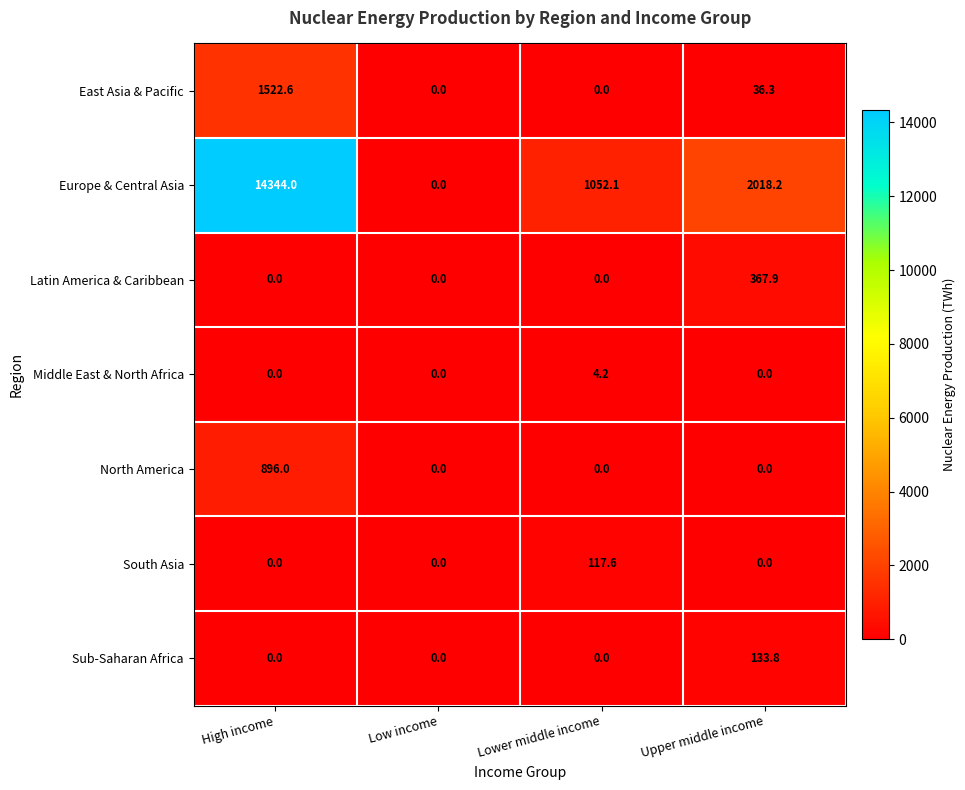

Reading right to left, what are all the values shown in this chart?

East Asia & Pacific: Upper middle income=36.3	Lower middle income=0.0	Low income=0.0	High income=1522.6
Europe & Central Asia: Upper middle income=2018.2	Lower middle income=1052.1	Low income=0.0	High income=14344.0
Latin America & Caribbean: Upper middle income=367.9	Lower middle income=0.0	Low income=0.0	High income=0.0
Middle East & North Africa: Upper middle income=0.0	Lower middle income=4.2	Low income=0.0	High income=0.0
North America: Upper middle income=0.0	Lower middle income=0.0	Low income=0.0	High income=896.0
South Asia: Upper middle income=0.0	Lower middle income=117.6	Low income=0.0	High income=0.0
Sub-Saharan Africa: Upper middle income=133.8	Lower middle income=0.0	Low income=0.0	High income=0.0